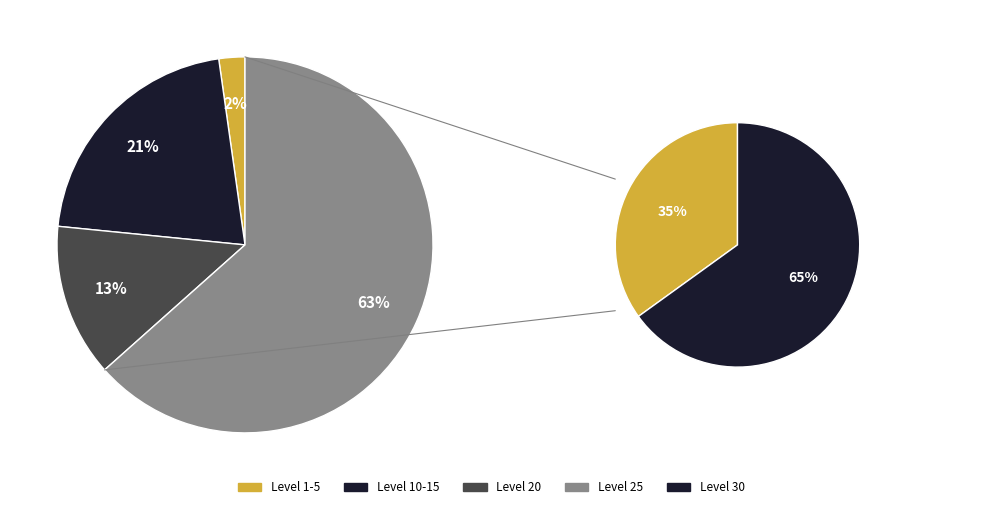

Do Level 30 and Level 5 together represent more than half of the pie?

No